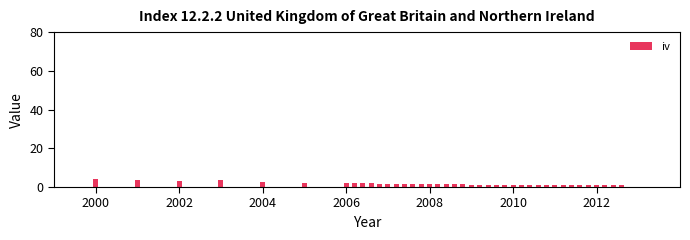

What is the greatest value displayed?

4.1